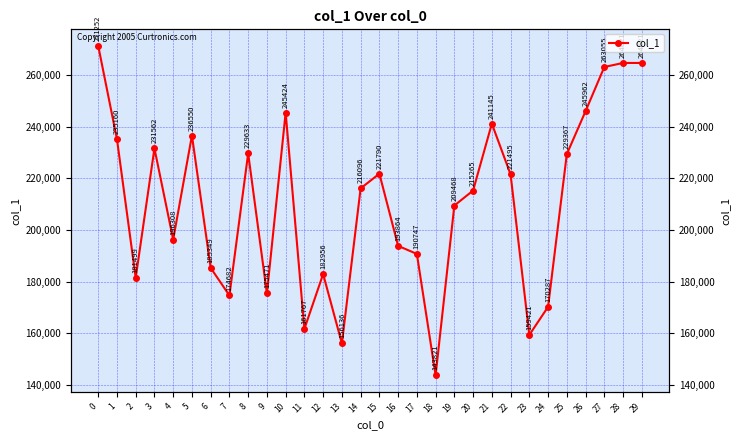

How many data points are less than 216096?

15